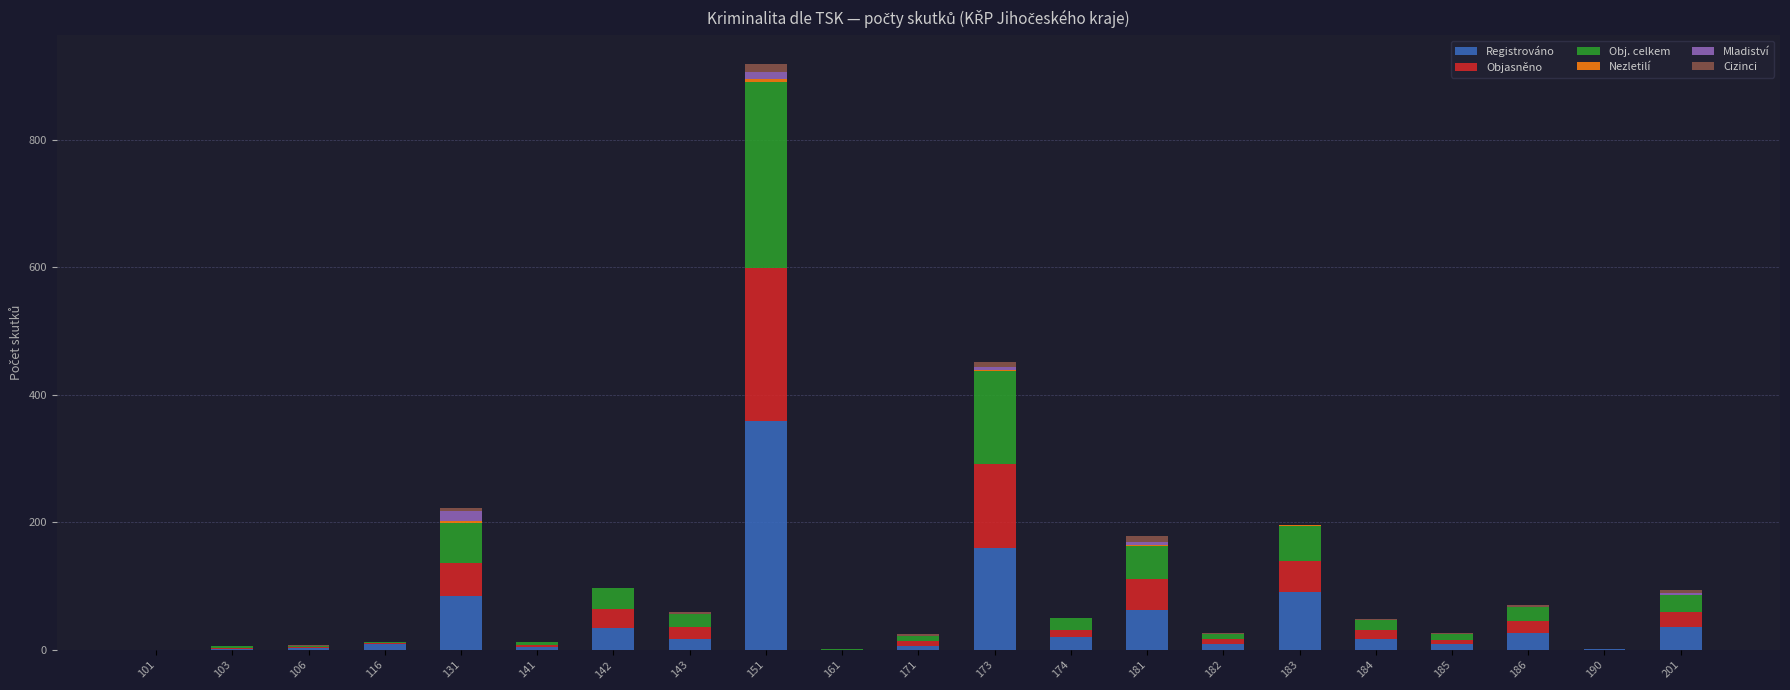

Does the chart contain stacked bars?

Yes